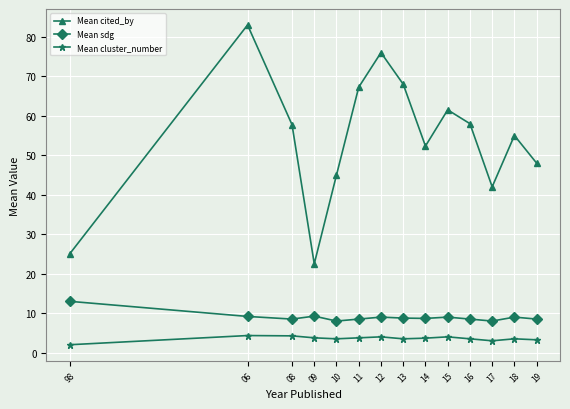

List the series in order of their peak value, highest first.

Mean cited_by, Mean sdg, Mean cluster_number